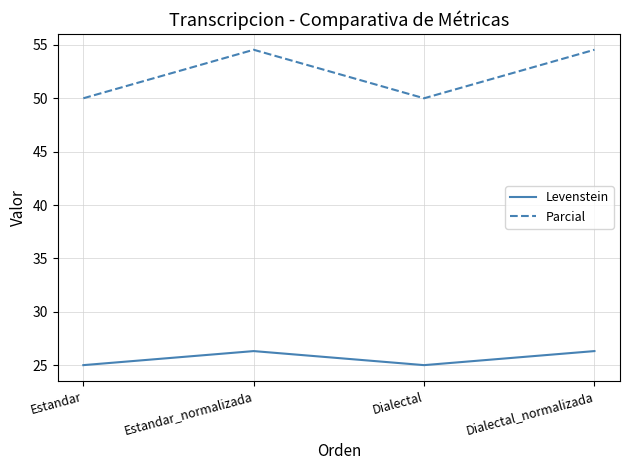

The value of Parcial at Estandar_normalizada is 54.5. True or false?

True